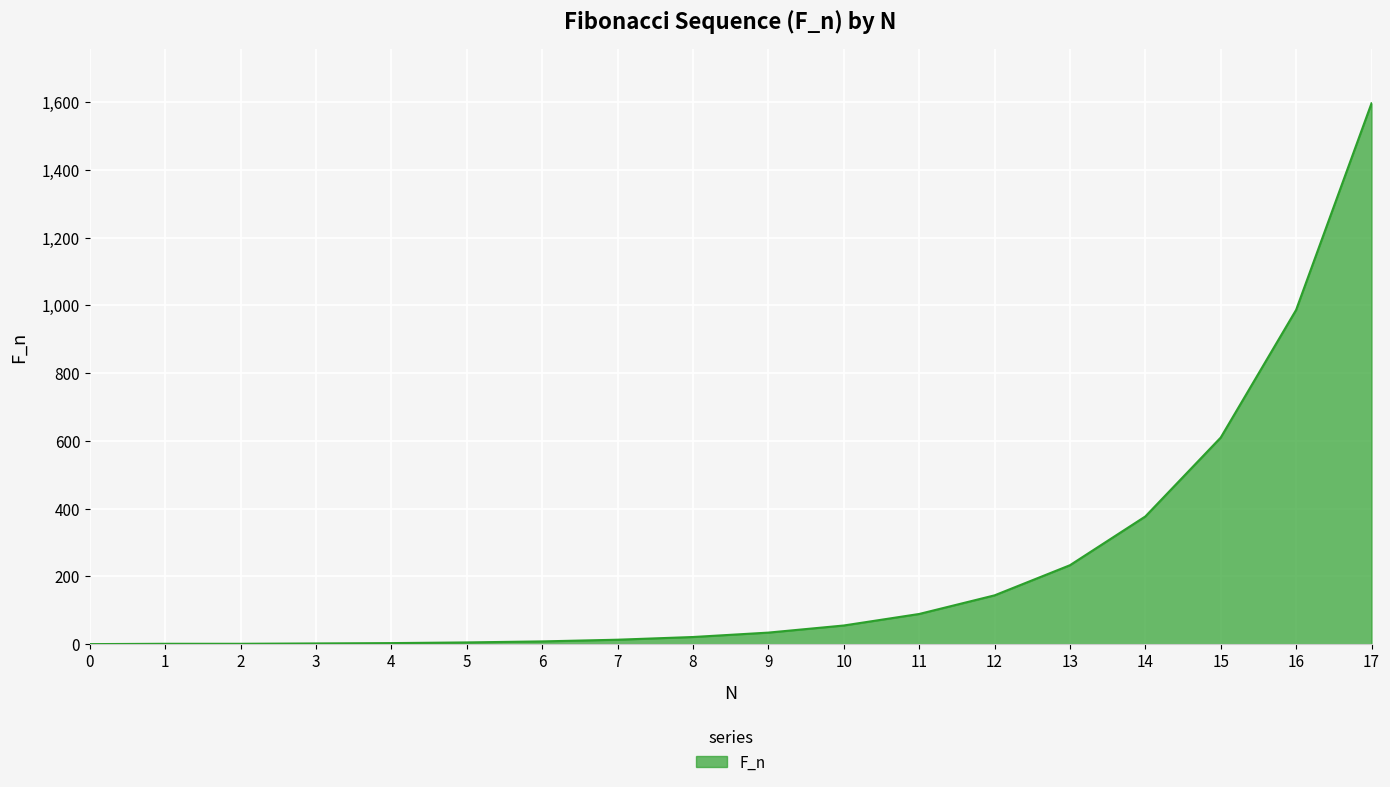

What is the change in value from 9 to 13?

+199